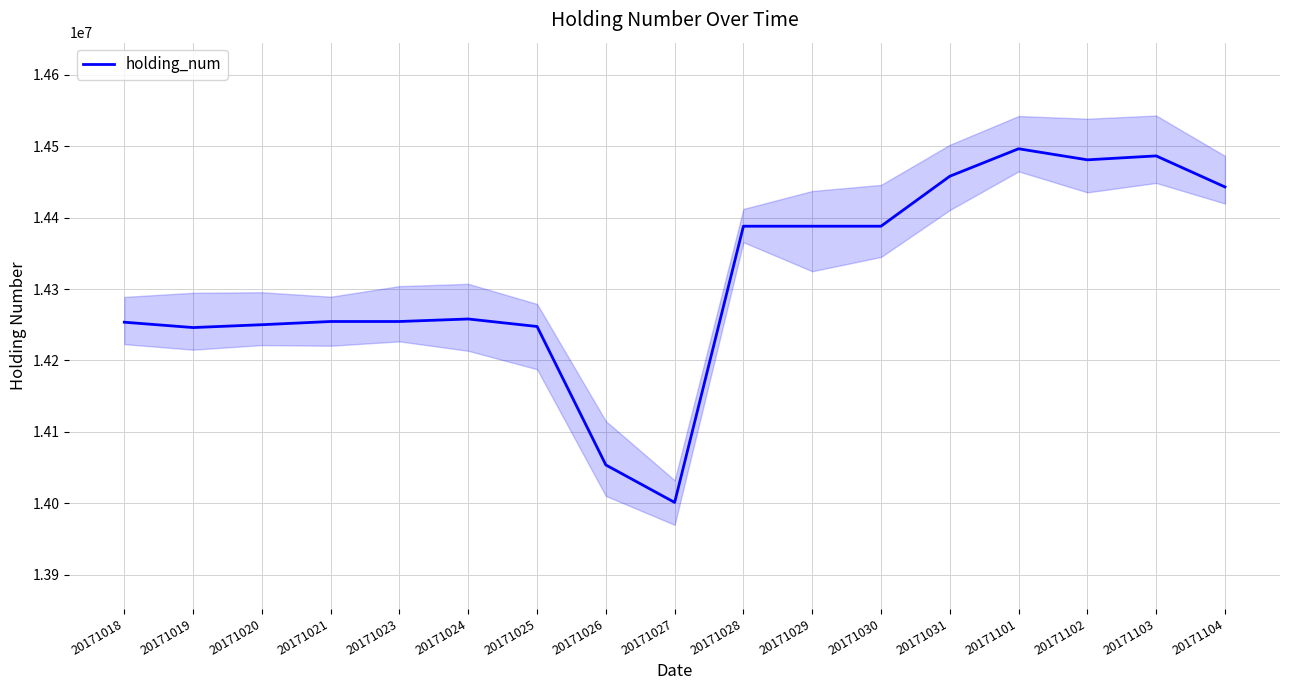

List the labels in order of value, largest first.

20171101, 20171103, 20171102, 20171031, 20171104, 20171028, 20171029, 20171030, 20171024, 20171021, 20171023, 20171018, 20171020, 20171025, 20171019, 20171026, 20171027